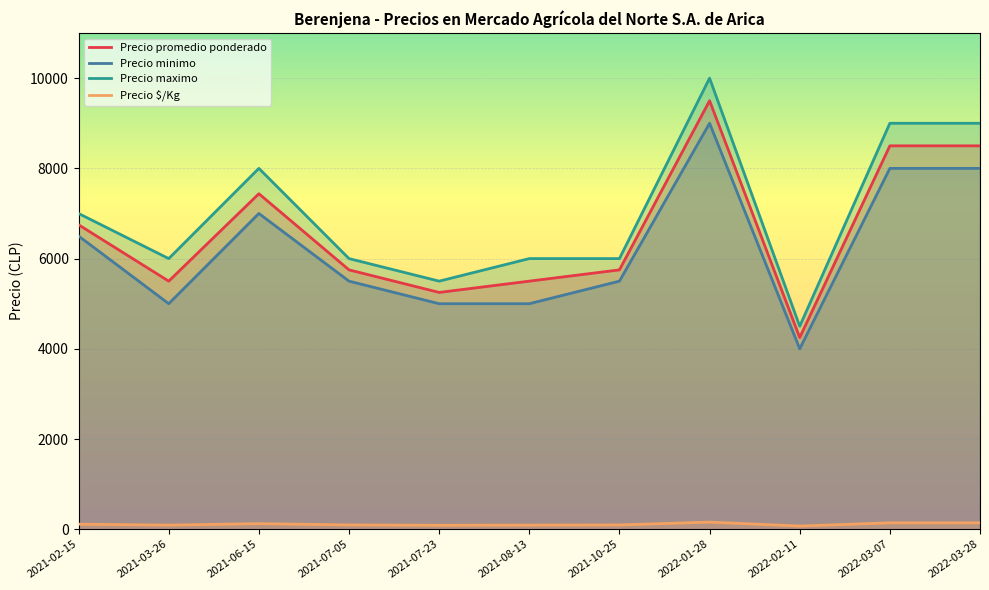

Between 2021-03-26 and 2021-08-13, which series saw the biggest shift?

Precio promedio ponderado